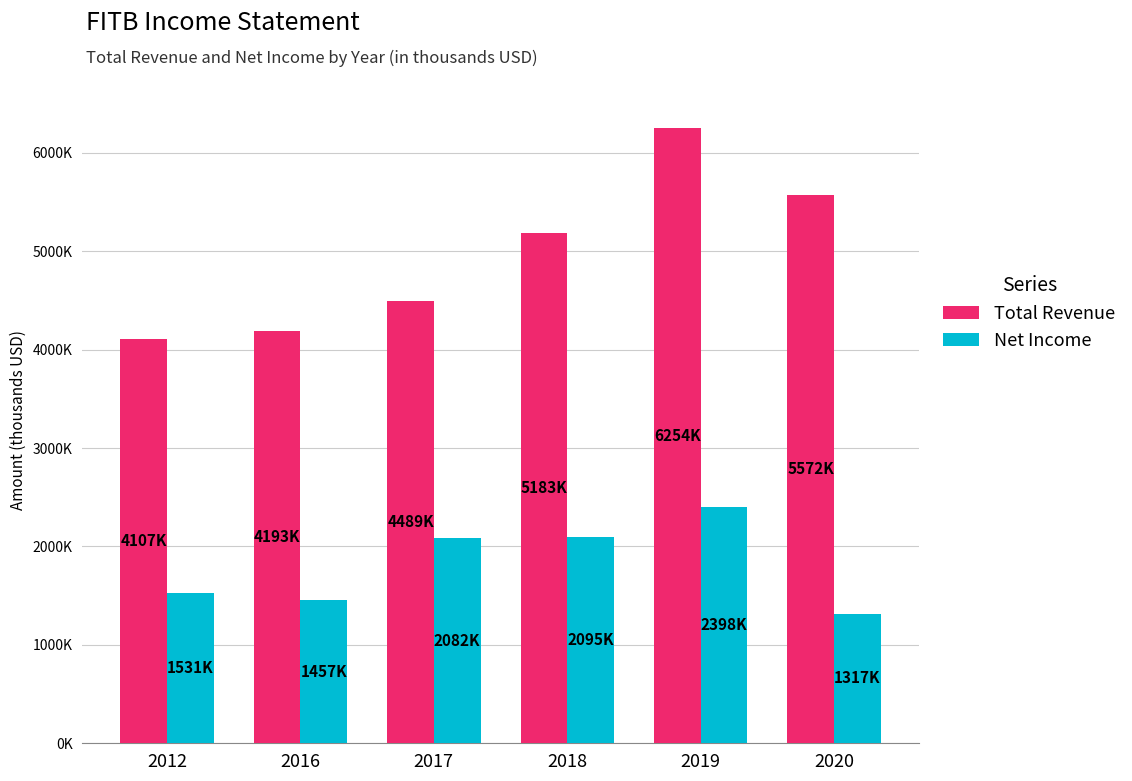

List the labels in order of Total Revenue value, largest first.

2019, 2020, 2018, 2017, 2016, 2012